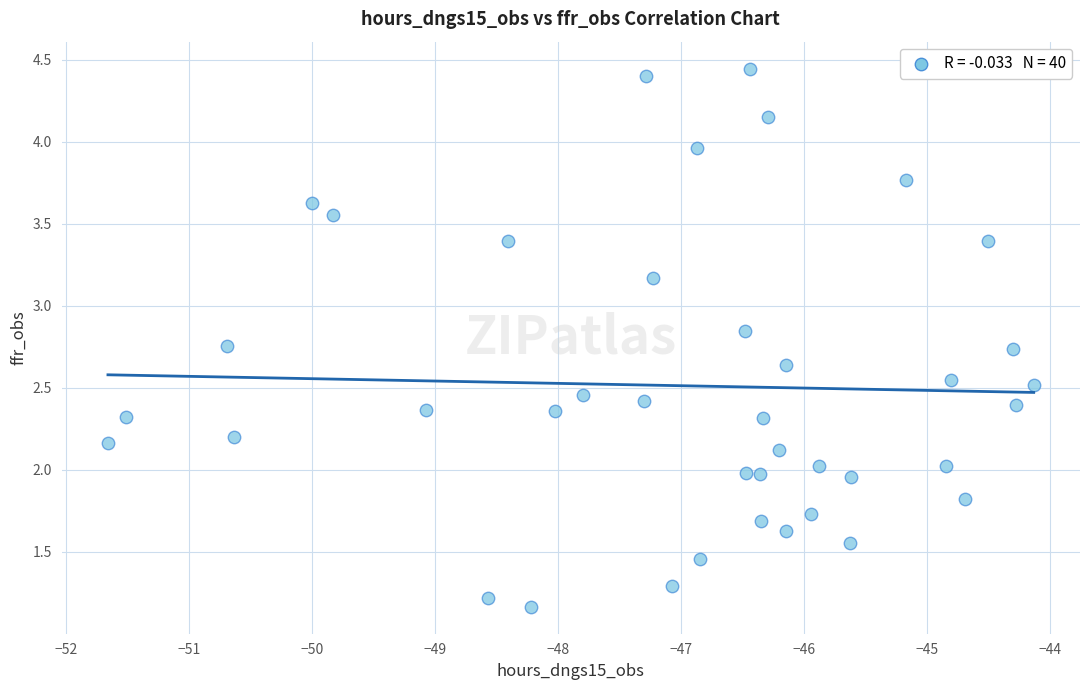

What is the range of Y values (max minus min)?

3.3